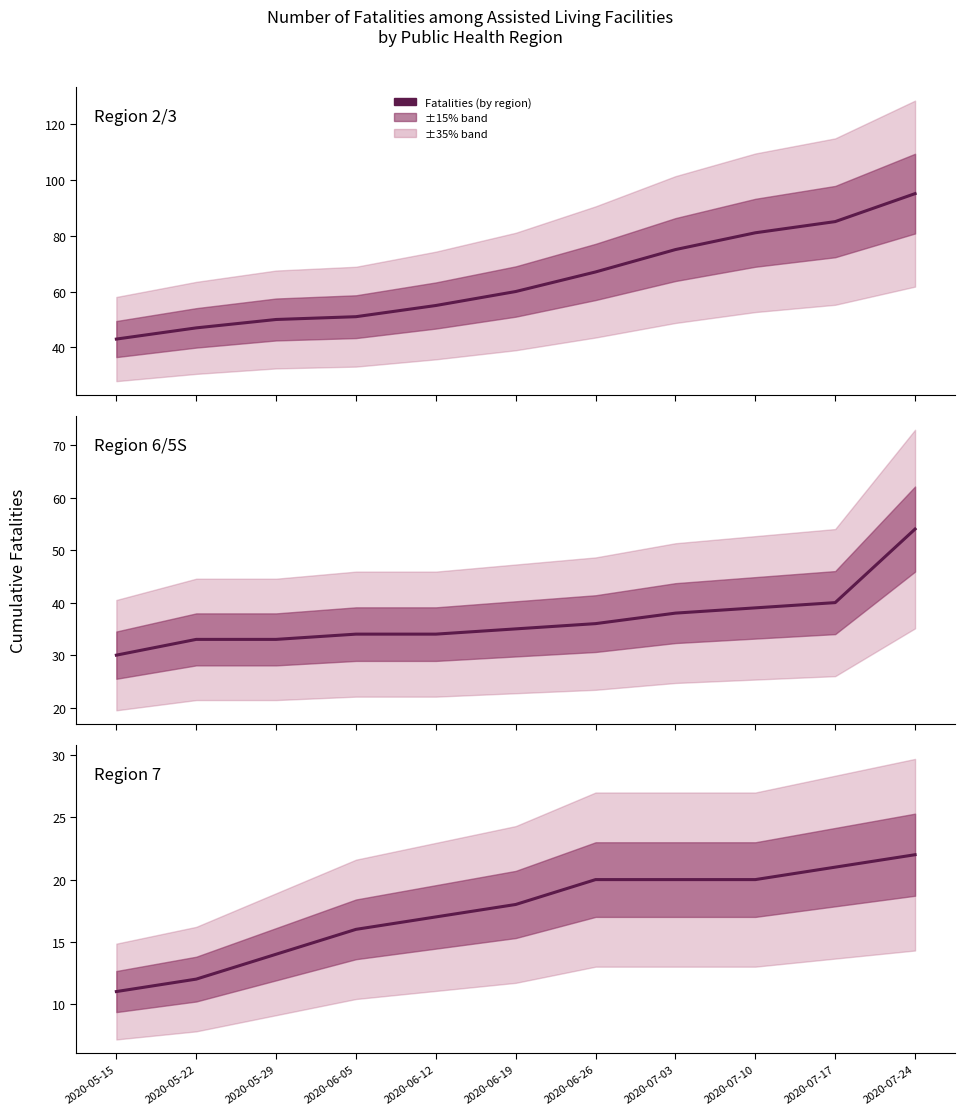

True or false: Region 7 has more than 1 points higher than both neighbors.

False